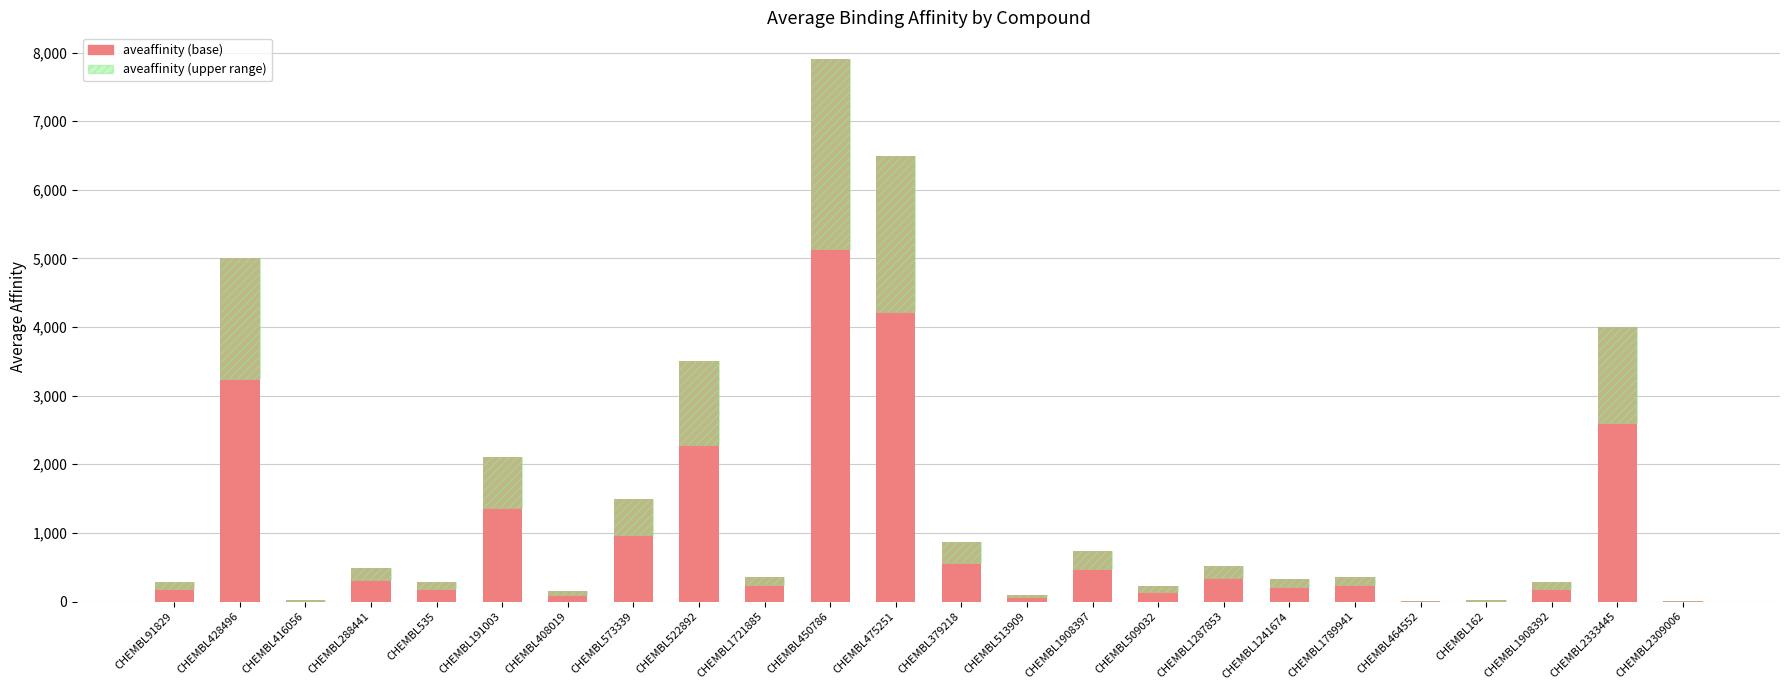

What position from the left is CHEMBL2309006?

24